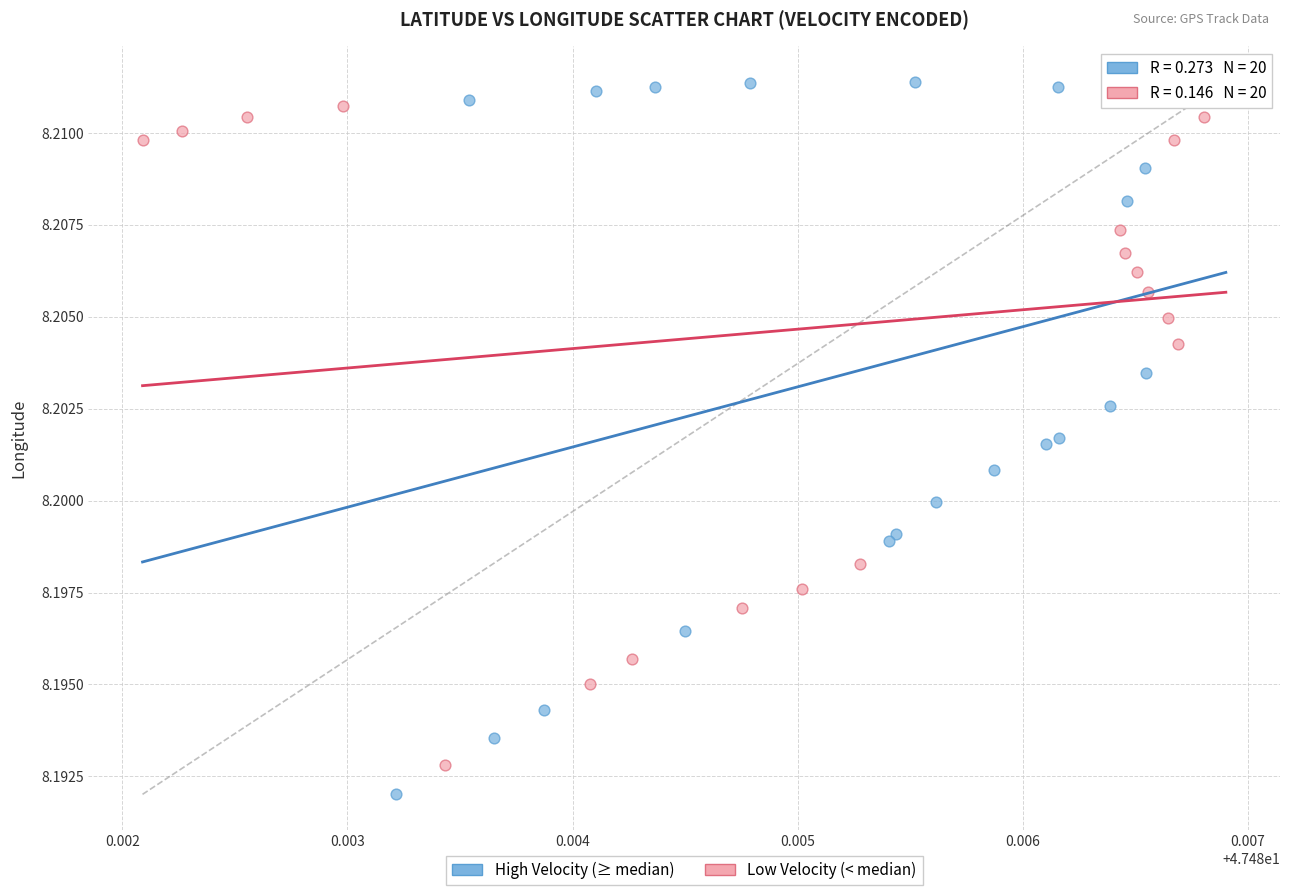

Which series has the widest spread of Y values?

High Velocity (≥ median)